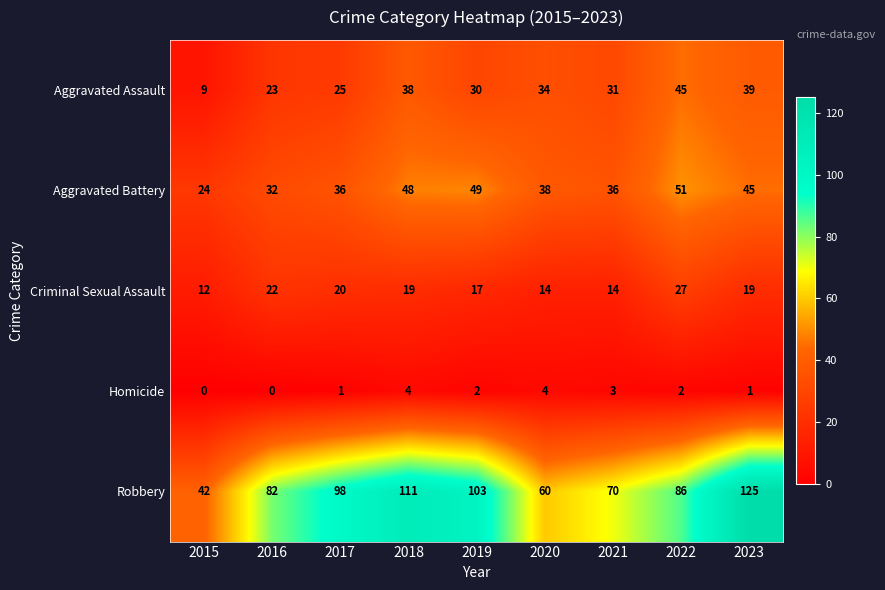

Read the Robbery value at 2021, to the nearest 5.

70